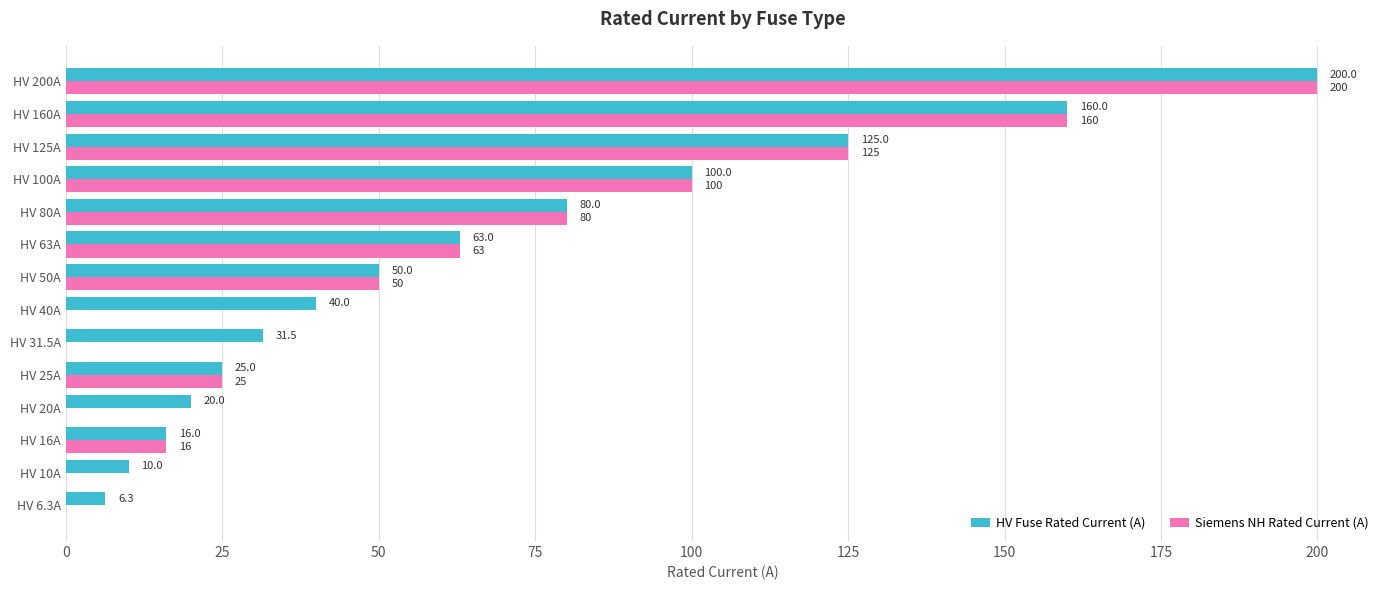

How many categories are shown in the chart?

14